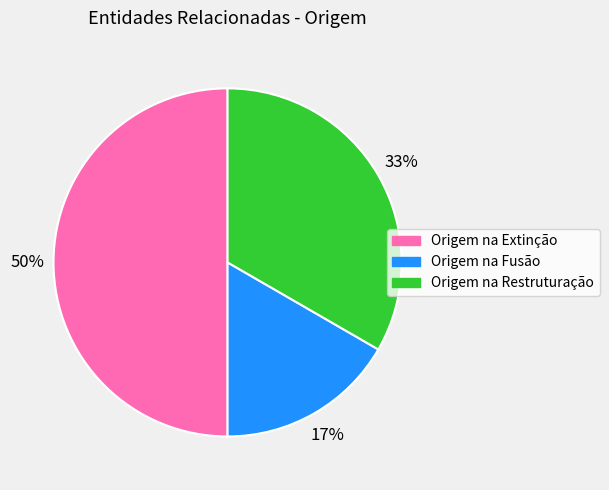

Do Origem na Extinção and Origem na Restruturação together represent more than half of the pie?

Yes